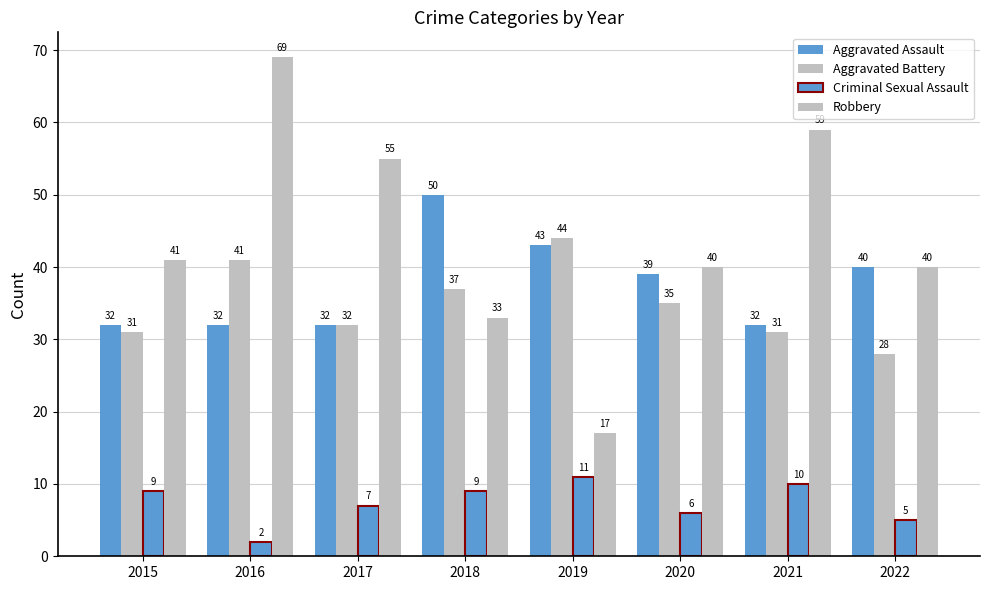

How many bars are there in each group?

4